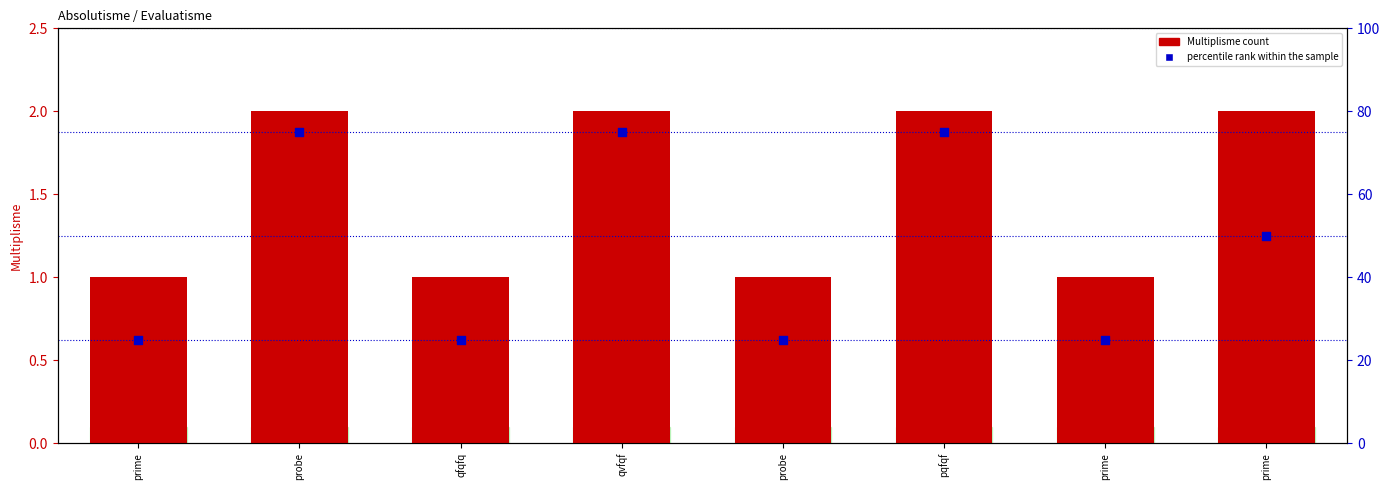

Which series reaches the maximum Y coordinate?

percentile rank within the sample